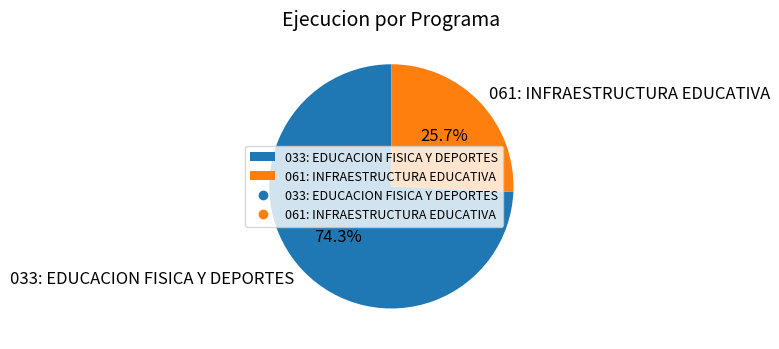

Which slice is the smallest?

061: INFRAESTRUCTURA EDUCATIVA